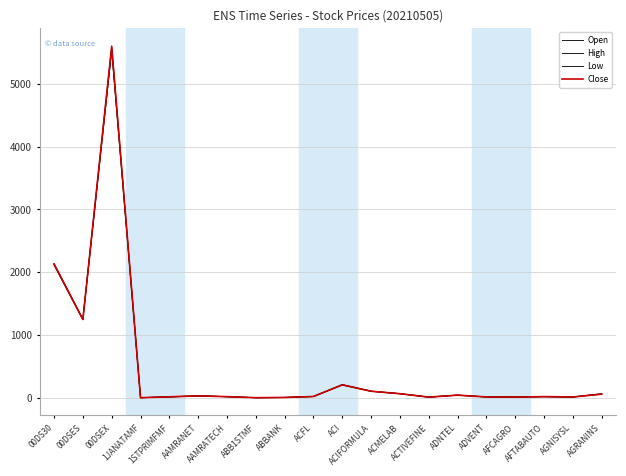

What is the value of the Close point at the 1st from the left?

2132.1